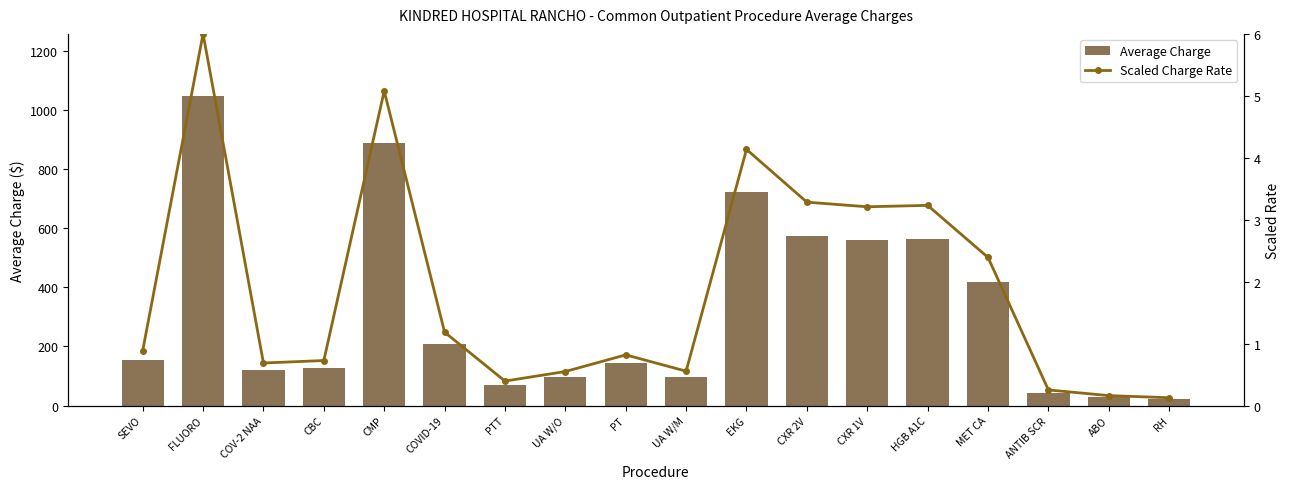

Is it true that Average Charge equals 1461.2 at CMP?

False